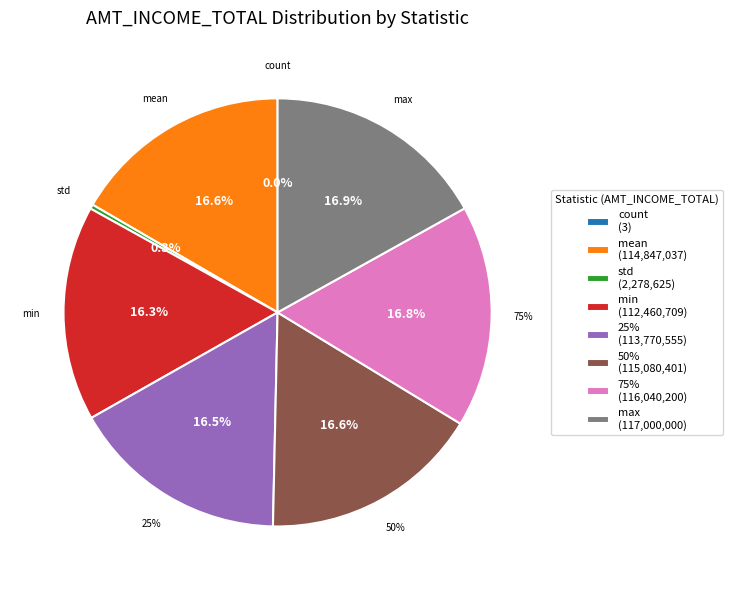

Count the number of slices in the pie.

8